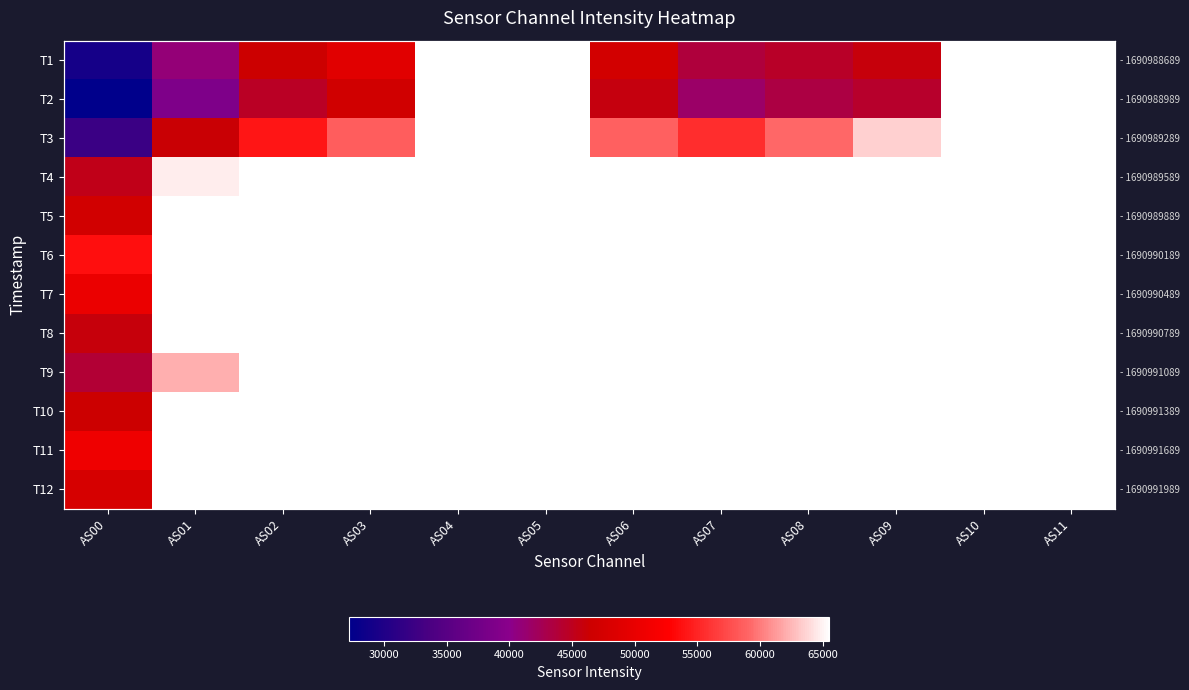

Which series has the largest range (max minus min)?

T2